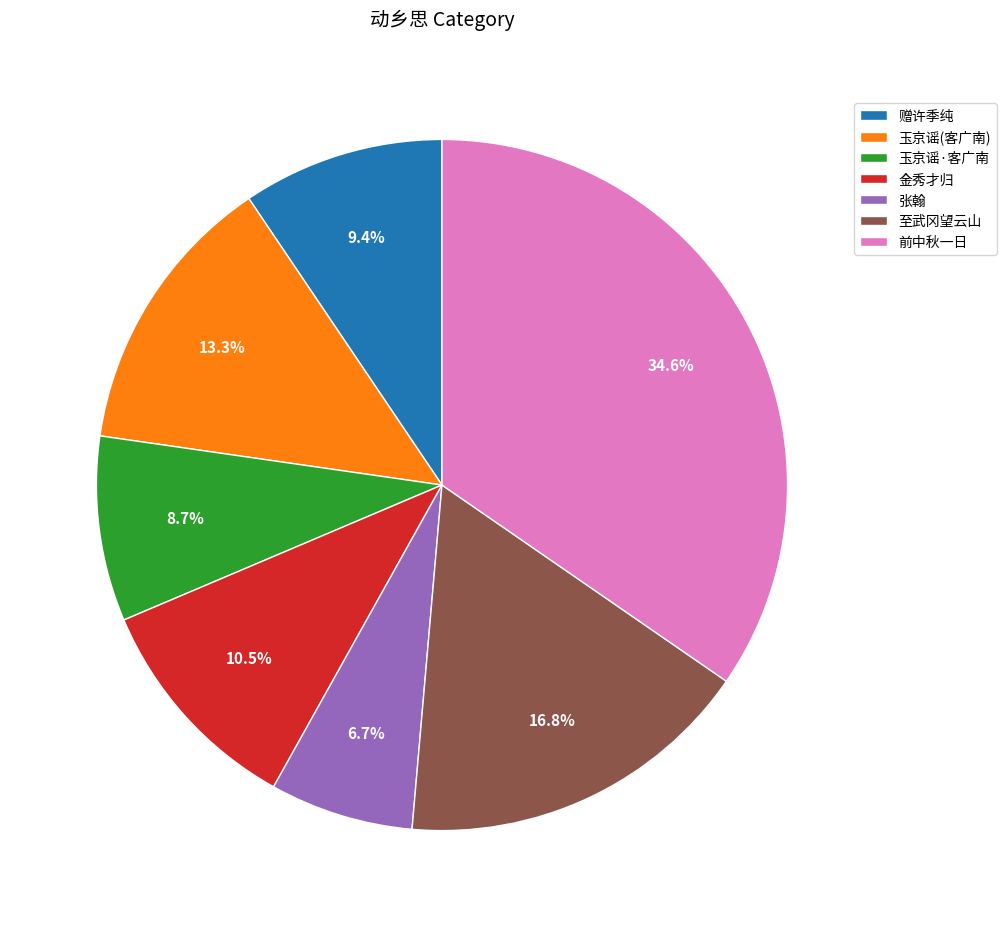

Rank the categories by value from highest to lowest.

前中秋一日, 至武冈望云山, 玉京谣(客广南), 金秀才归, 赠许季纯, 玉京谣·客广南, 张翰